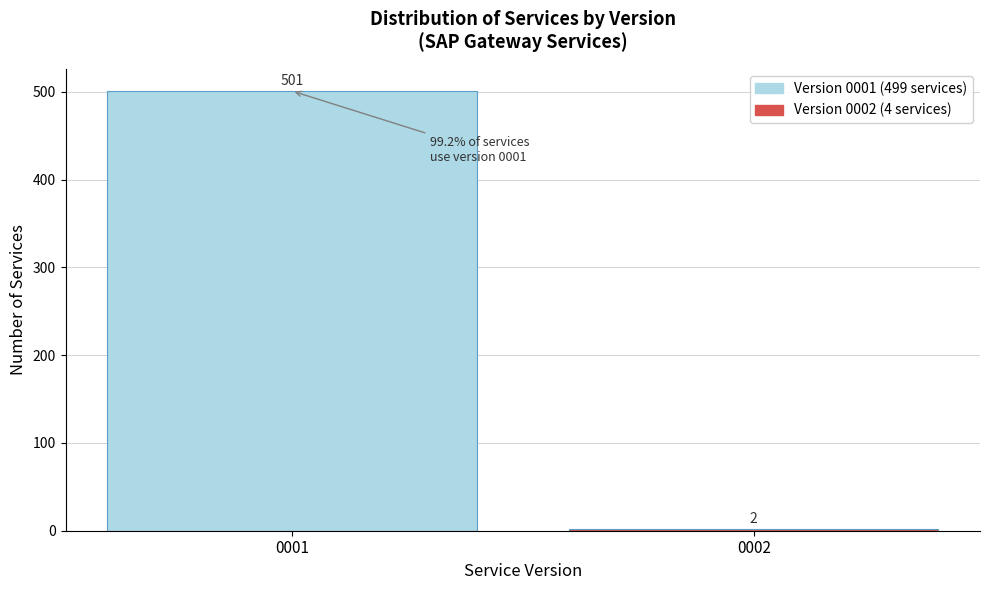

Reading left to right, list all the values displayed in this chart.

0001=501	0002=2